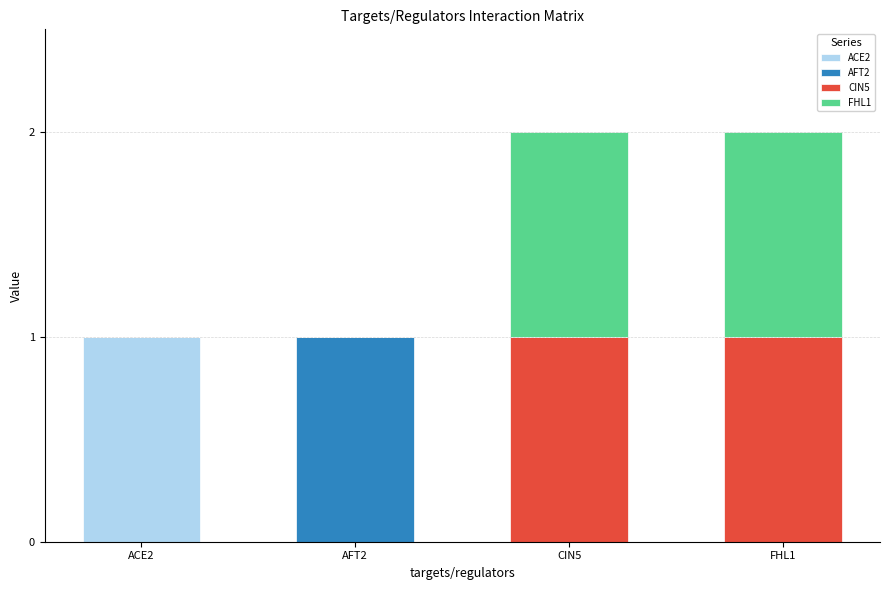

Reading right to left, list the values for the ACE2 series.

FHL1=0	CIN5=0	AFT2=0	ACE2=1